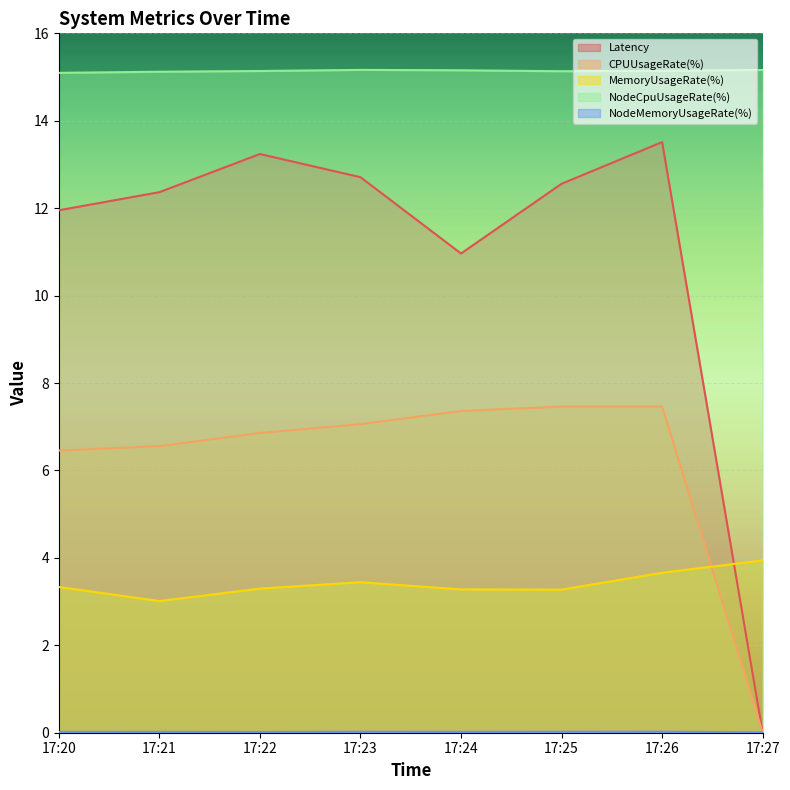

Which series has the largest range (max minus min)?

Latency